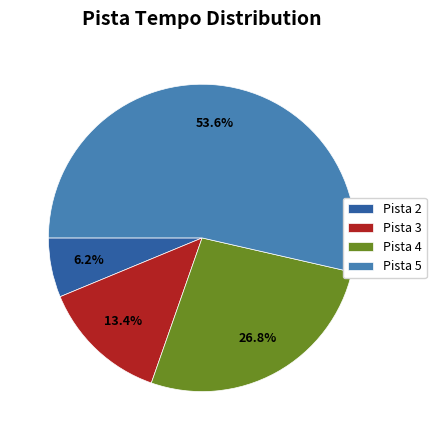

Which category has the biggest portion of the pie?

Pista 5